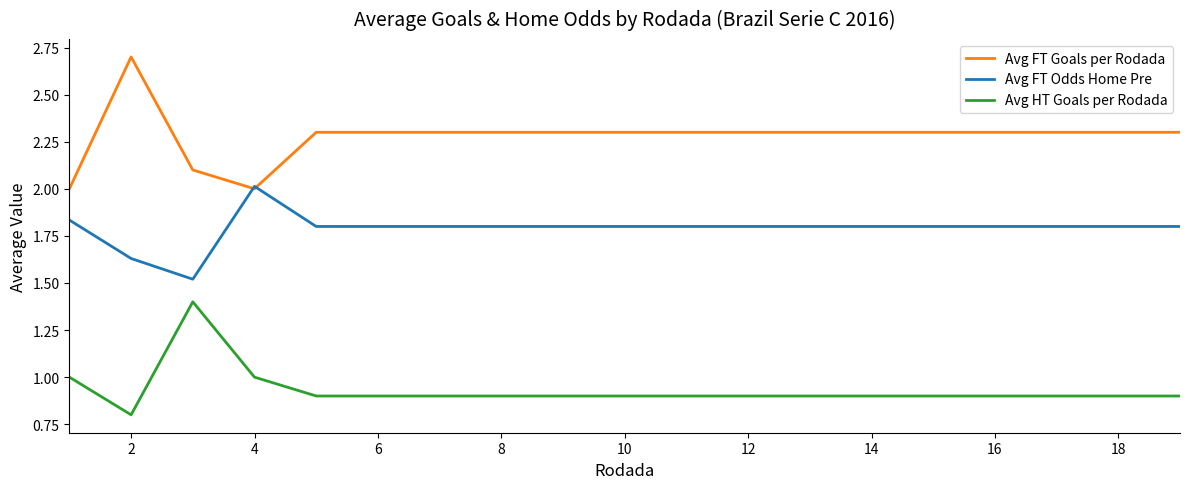

What is the difference between the maximum and second lowest values in the Avg FT Goals per Rodada series?

0.7